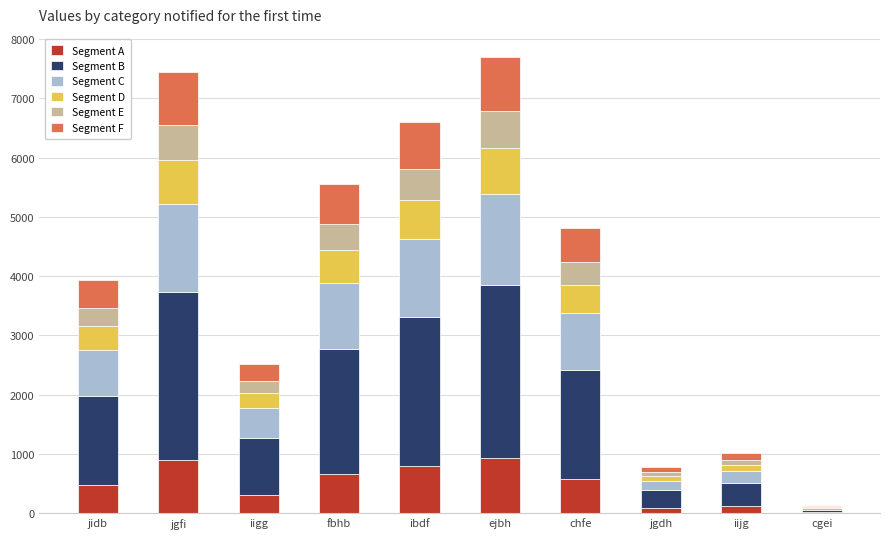

What is the total value across all series at jgfi?

7448.0